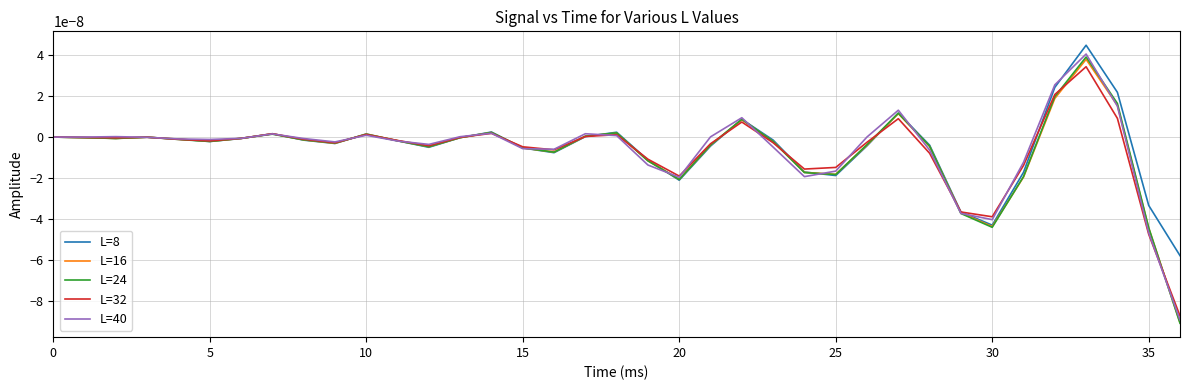

Which series has the widest spread of values?

L=24